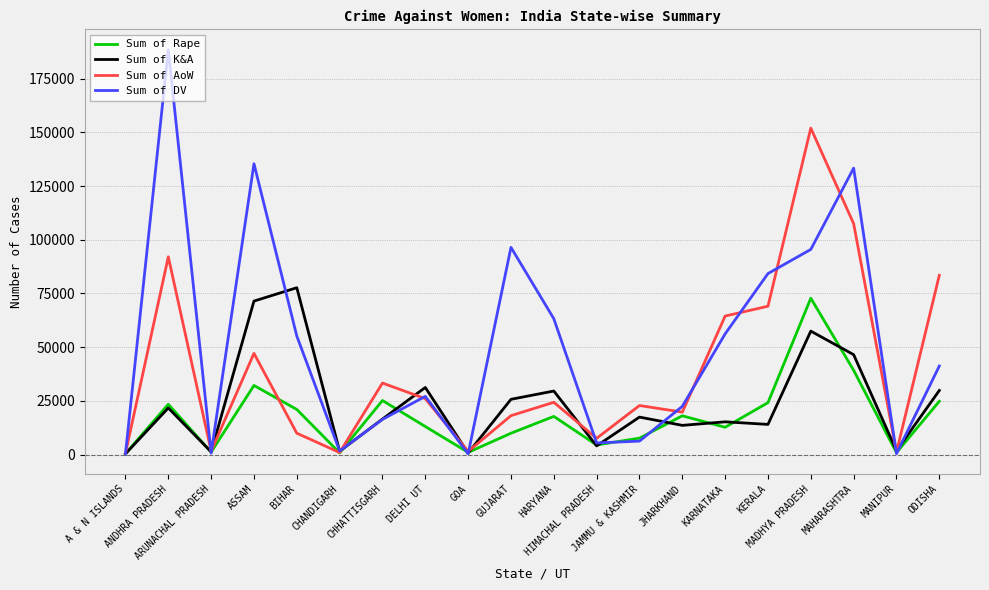

Which category has the highest value in the Sum of Rape series?

MADHYA PRADESH